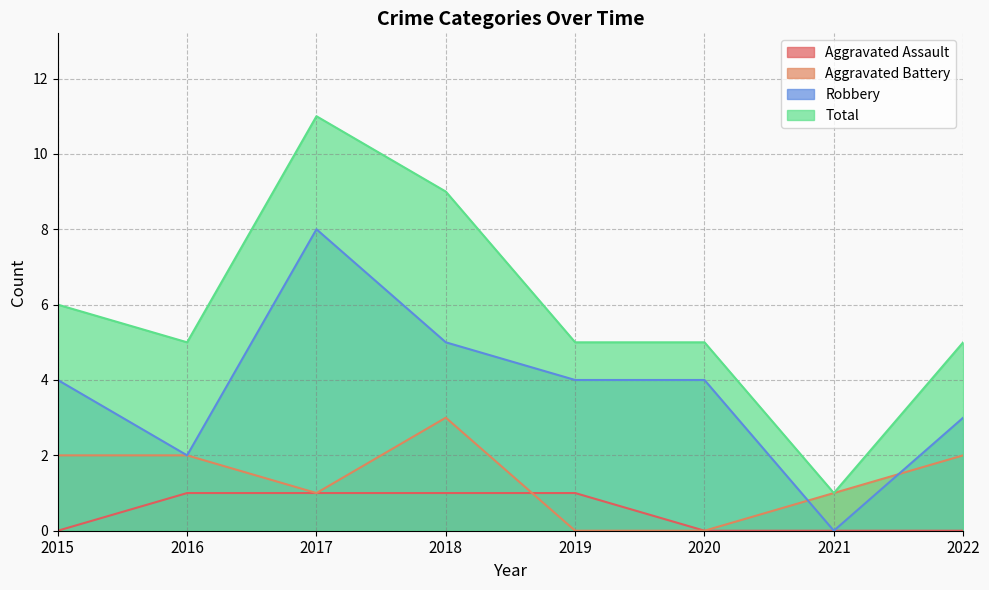

Read the Robbery value at 2022.

3